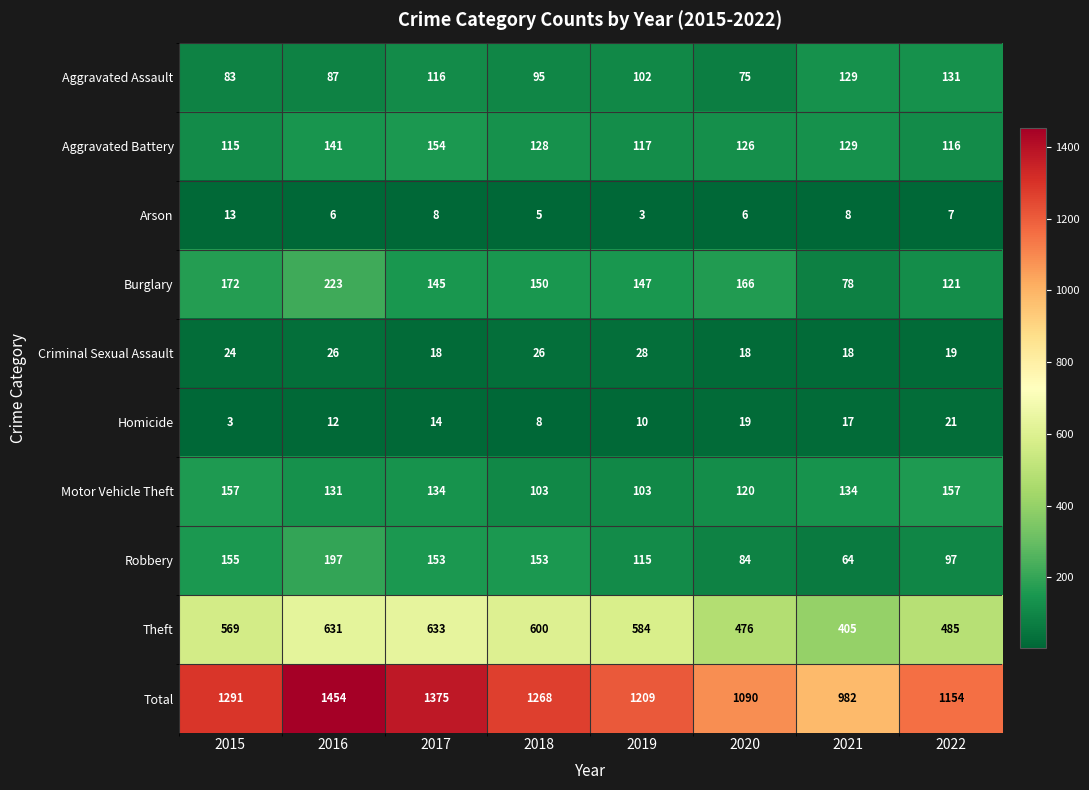

Which label corresponds to the largest value in the chart?

2016